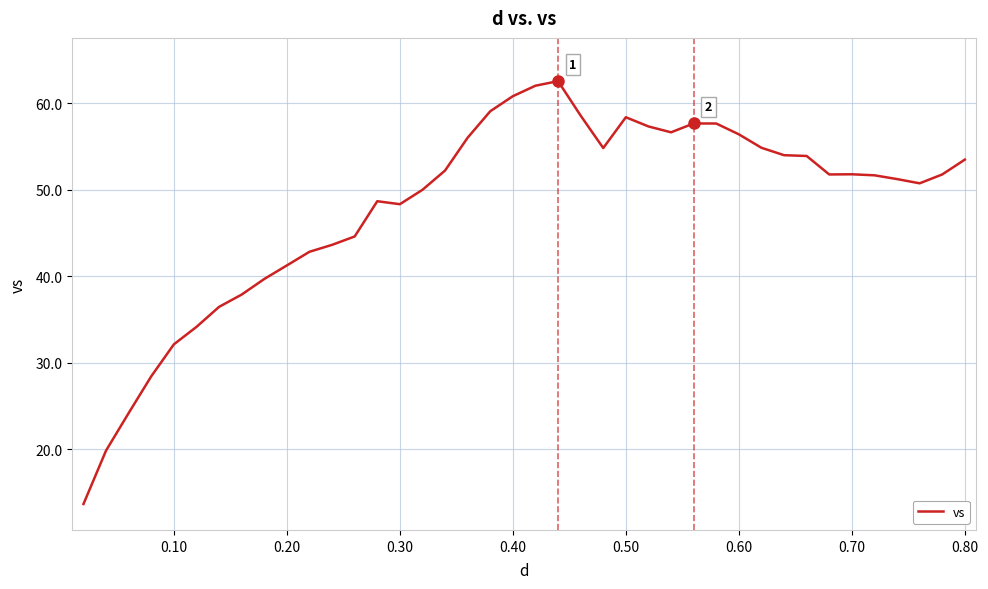

What is the greatest value displayed?

62.6